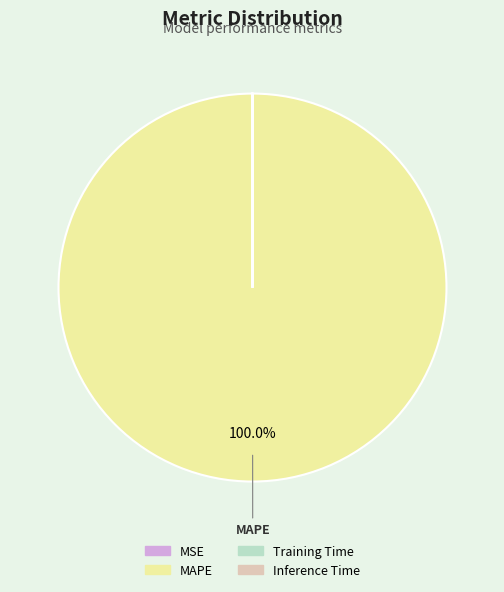

What is the largest slice in the pie chart?

MAPE